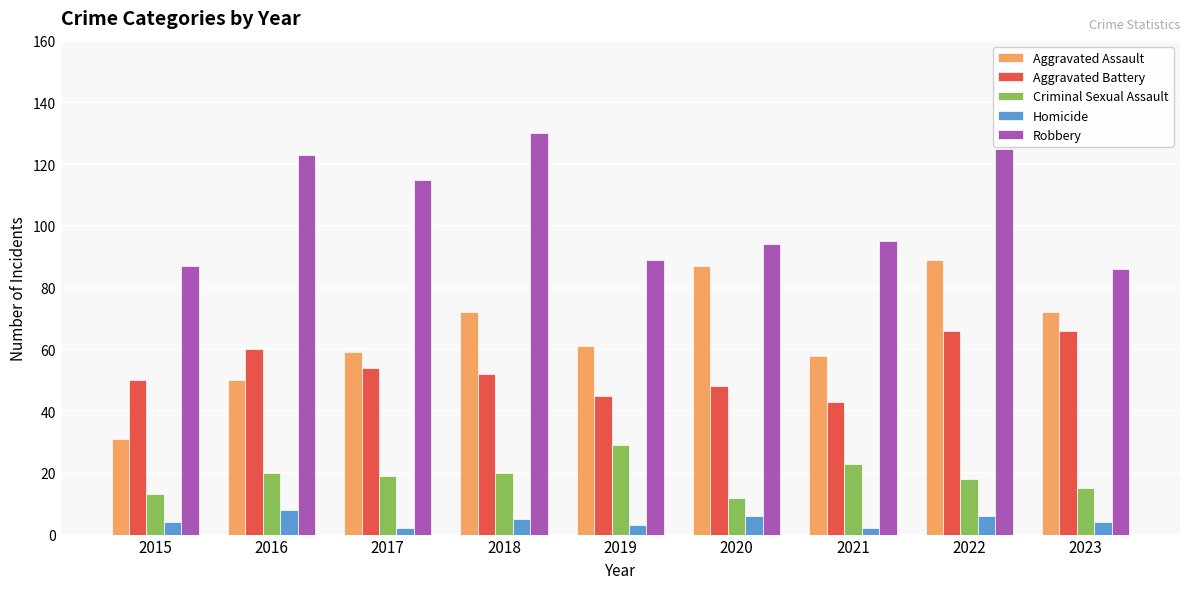

What is the approximate value of Robbery at 2020, to the nearest 10?

90